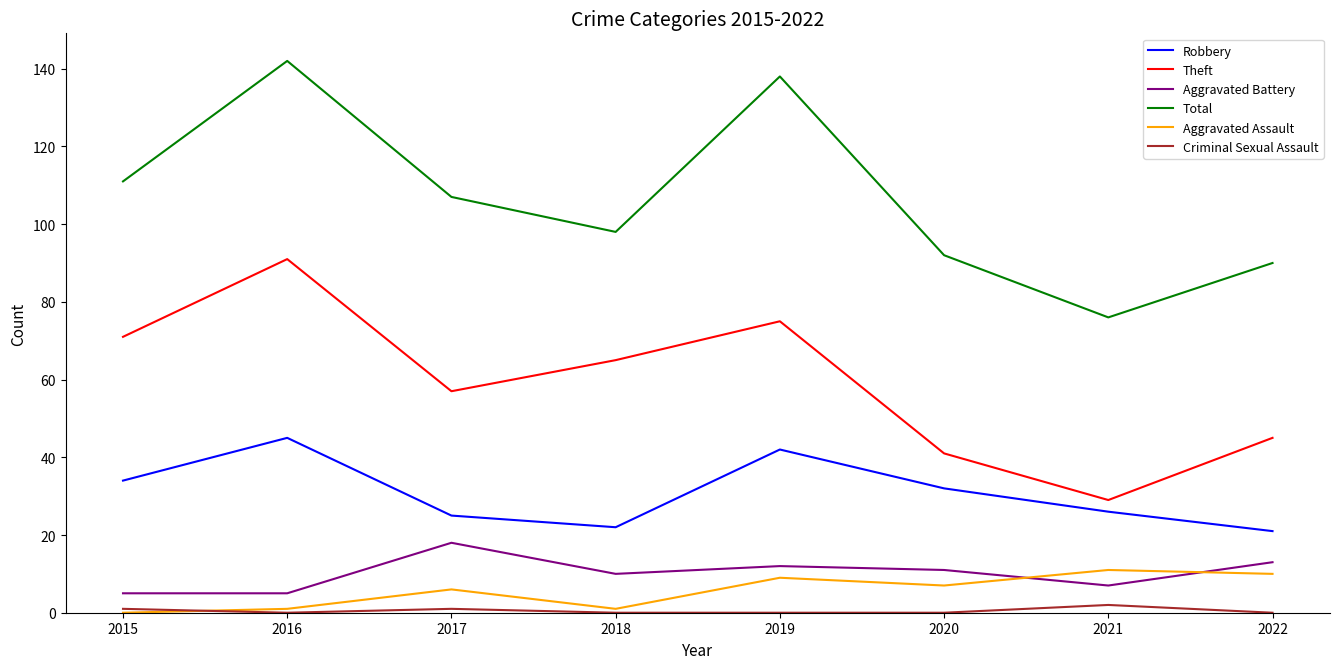

Reading left to right, list all the values displayed in this chart.

Robbery: 34	45	25	22	42	32	26	21
Theft: 71	91	57	65	75	41	29	45
Aggravated Battery: 5	5	18	10	12	11	7	13
Total: 111	142	107	98	138	92	76	90
Aggravated Assault: 0	1	6	1	9	7	11	10
Criminal Sexual Assault: 1	0	1	0	0	0	2	0